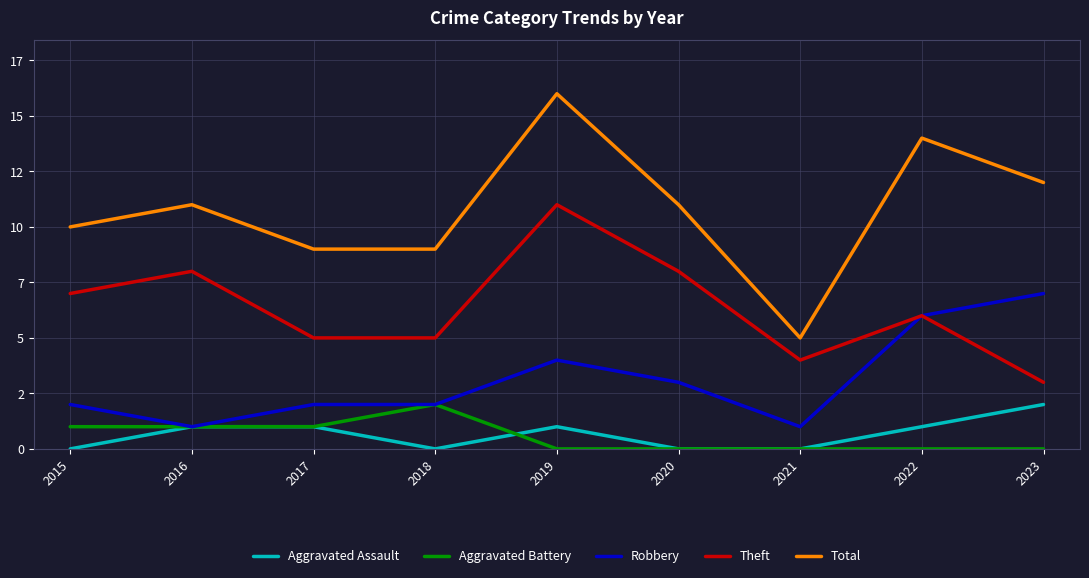

What is the spread (max minus min) of values at 2023?

12